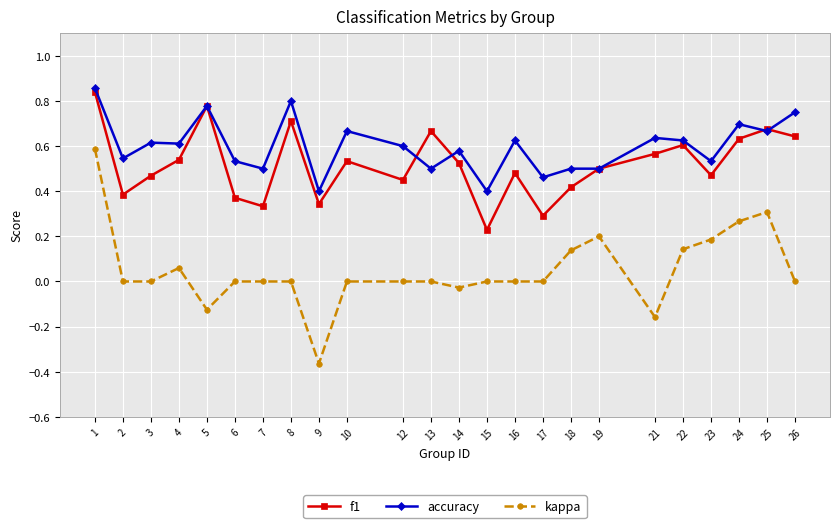

True or false: accuracy has more than 2 interior local peaks.

True